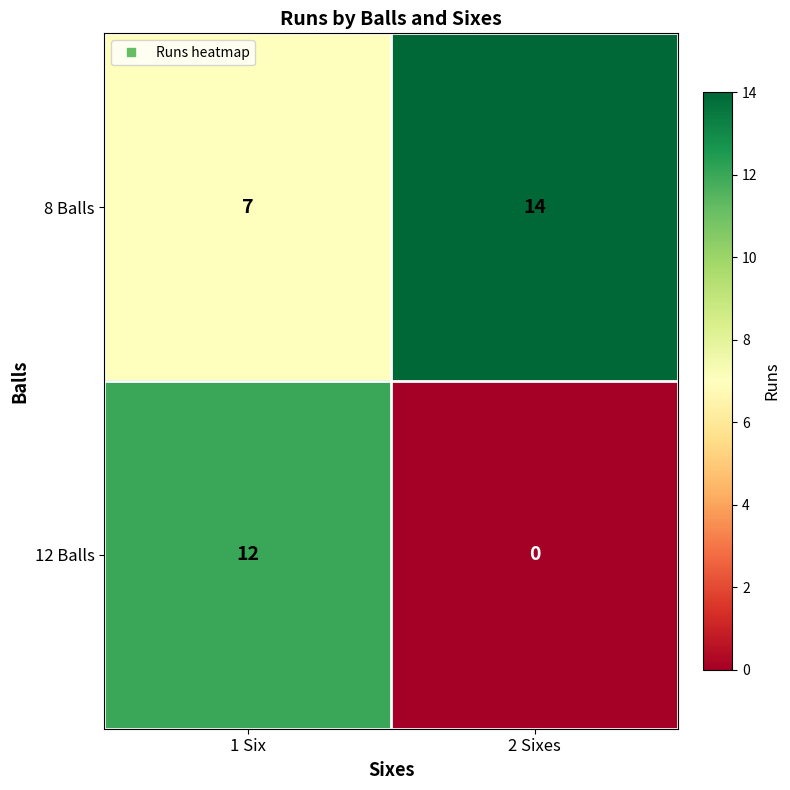

Where is 8 Balls nearest to the value 10?

1 Six